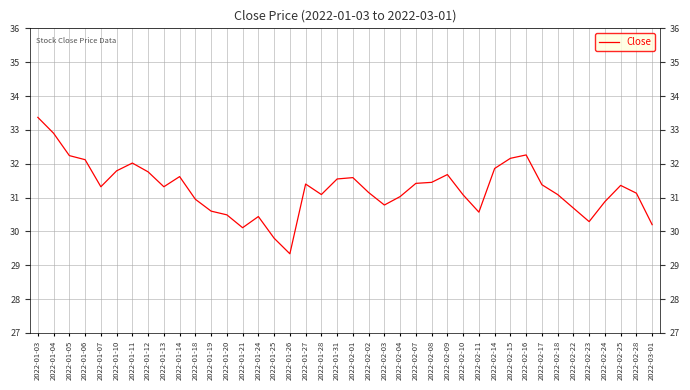

True or false: the data shows 50.5 at 2022-02-14.

False